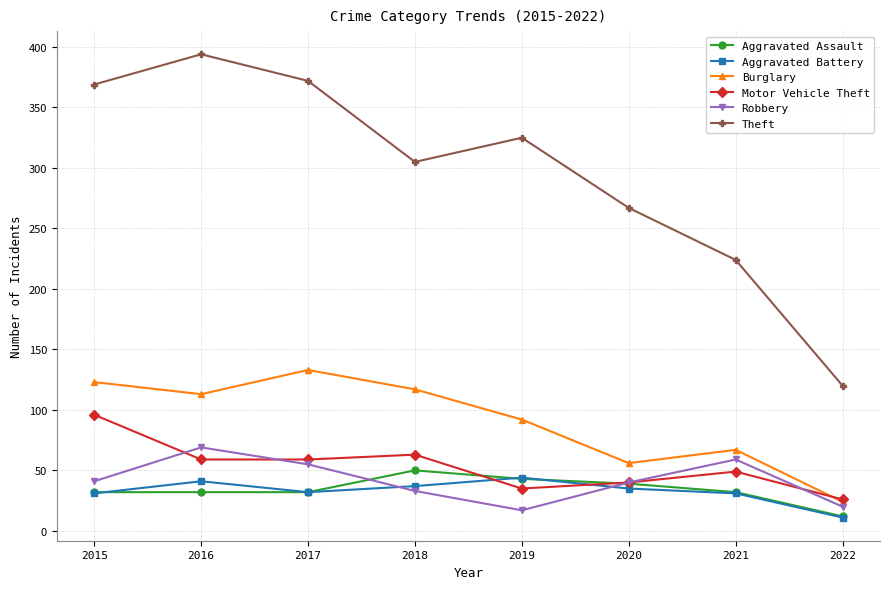

Between 2017 and 2018, which series saw the biggest shift?

Theft